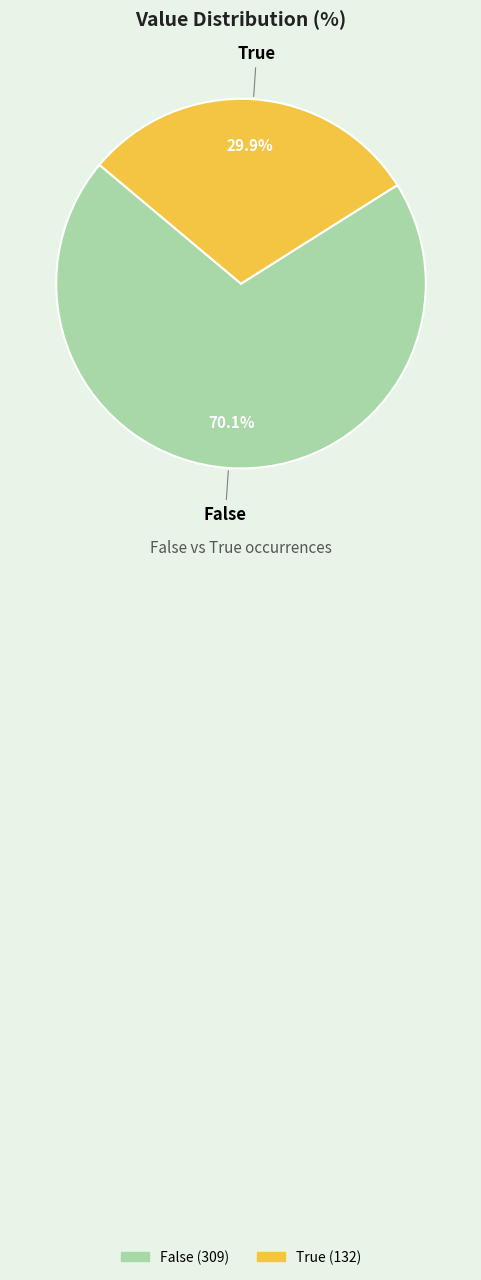

Combined, do True and False account for over 50%?

Yes